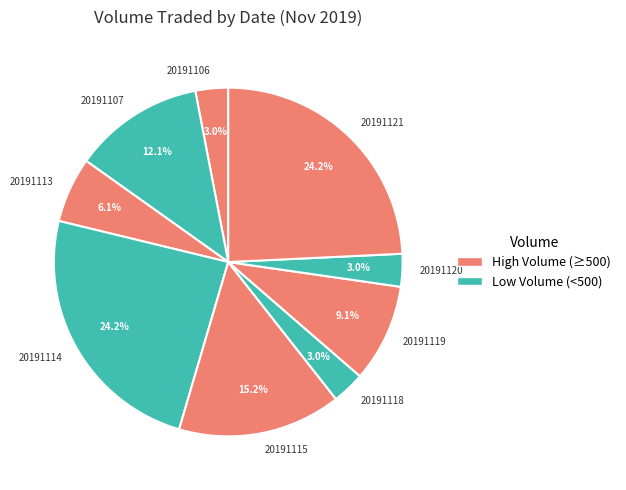

To the nearest percent, what portion does 20191114 represent?

24%